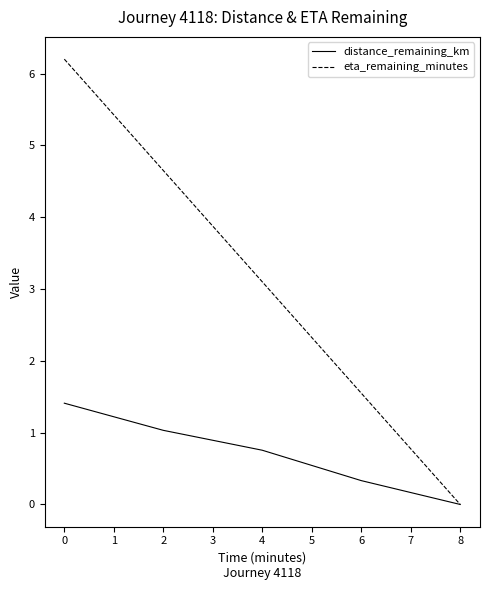

True or false: eta_remaining_minutes has more than 1 interior local peaks.

False